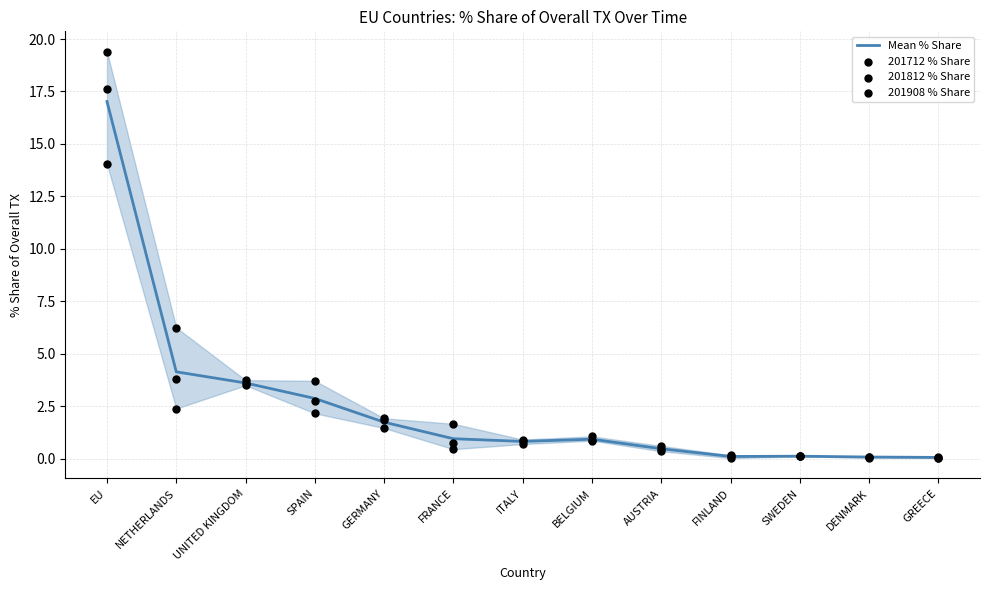

What is the total value across all series at EU?

68.1